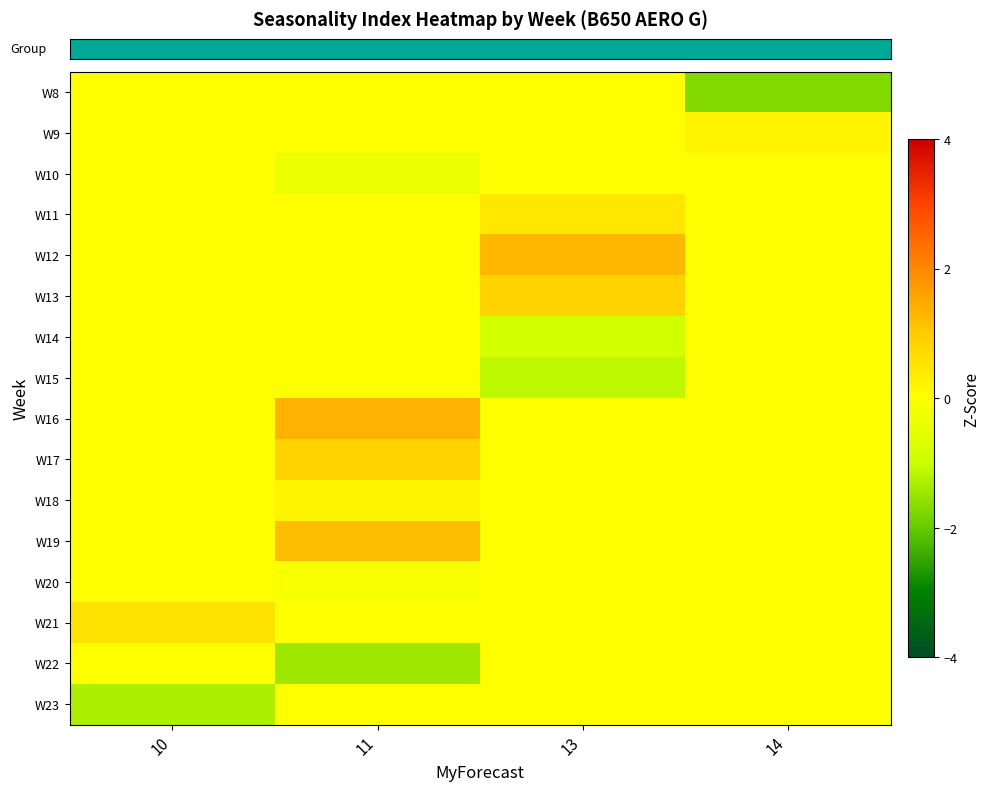

At which category is the sum across all series the highest?

11